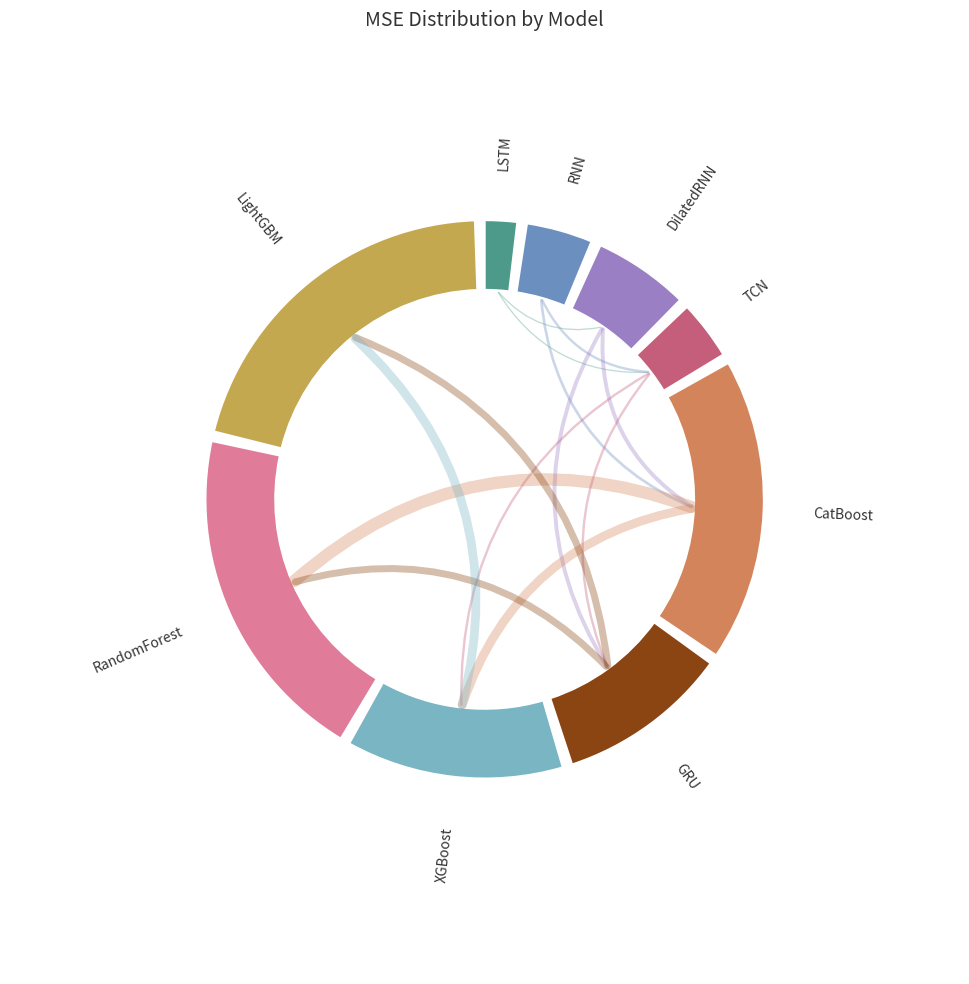

Which has a higher value, LightGBM or RandomForest?

LightGBM